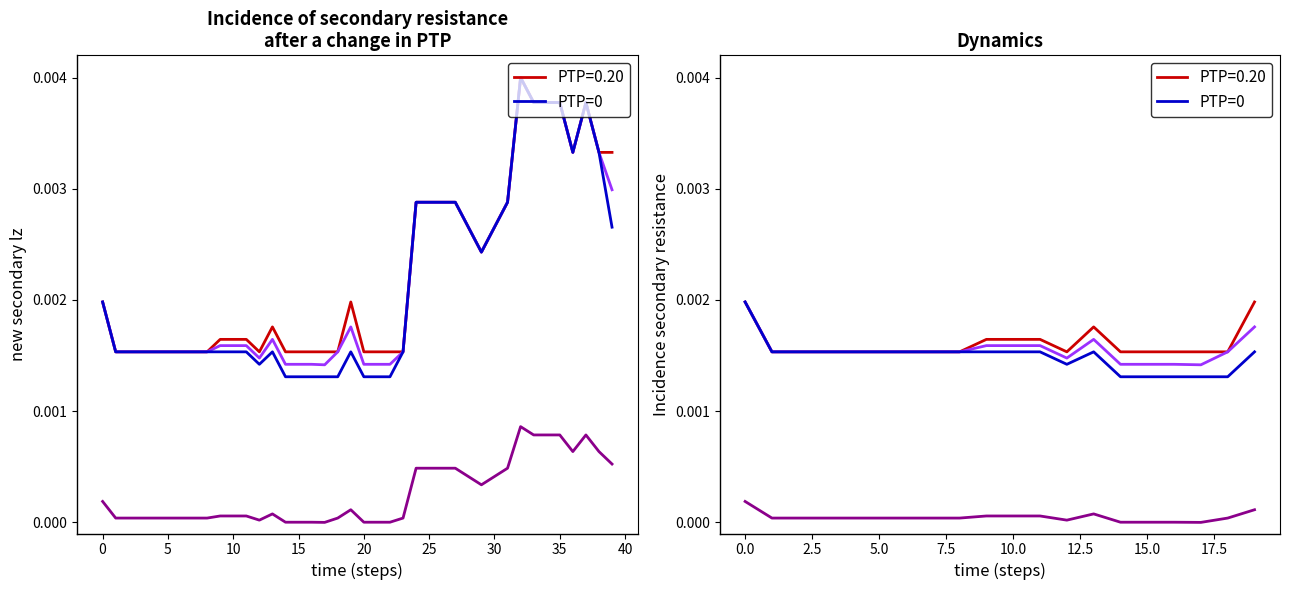

True or false: Precio promedio and Precio mínimo (PTP=0) cross at least once.

False